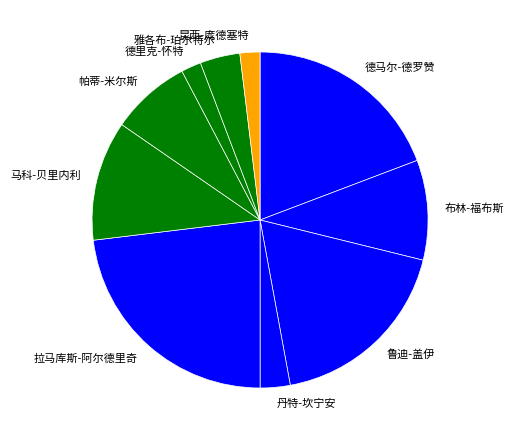

Which slice is the largest?

拉马库斯-阿尔德里奇